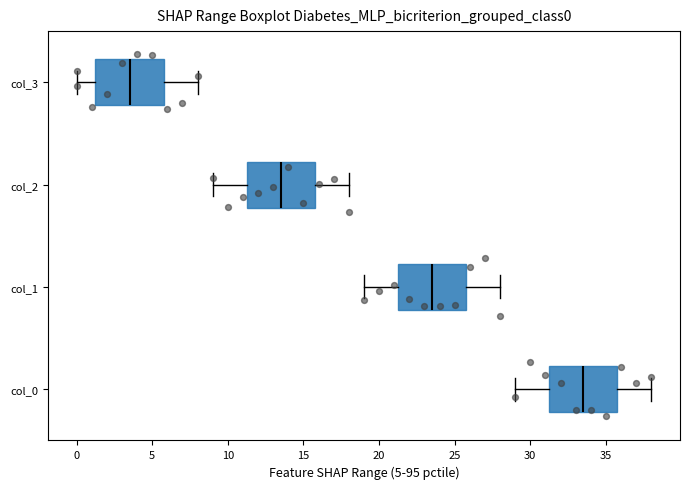

Which box's median line is the furthest to the right?

col_0